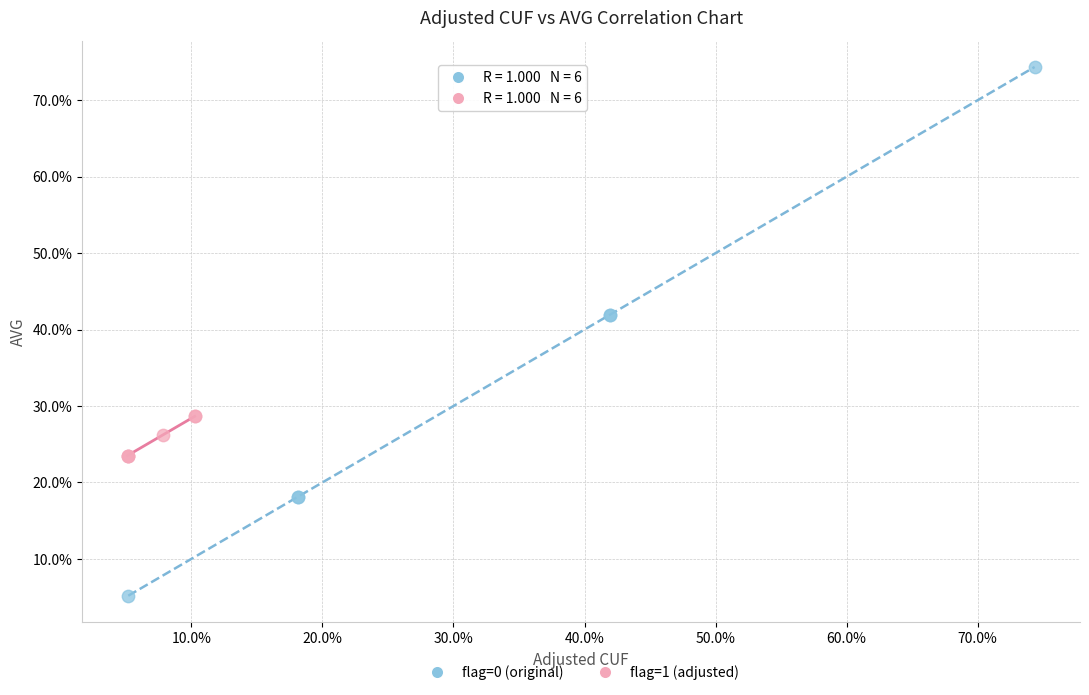

What are all the series names shown in the legend?

flag=0 (original), flag=1 (adjusted)